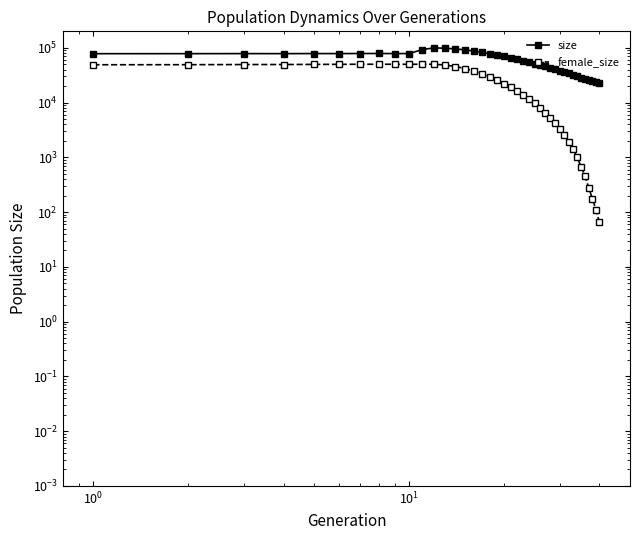

How many interior local peaks does the female_size series have?

2